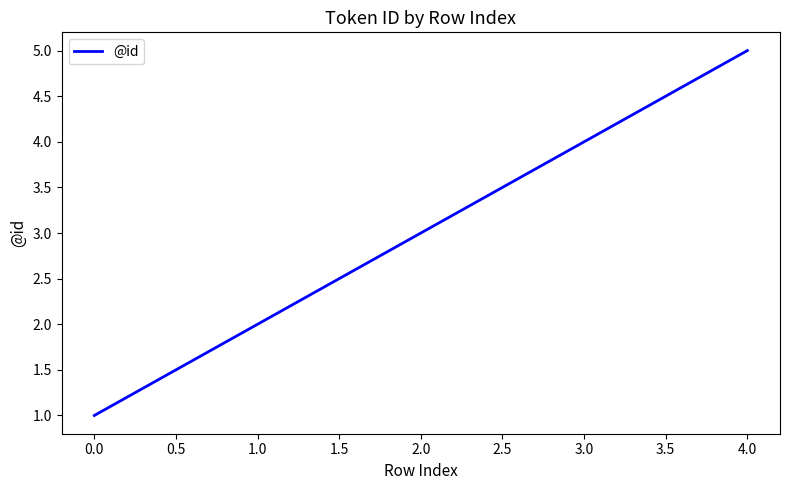

Rank the categories by value from lowest to highest.

0.0, 1.0, 2.0, 3.0, 4.0